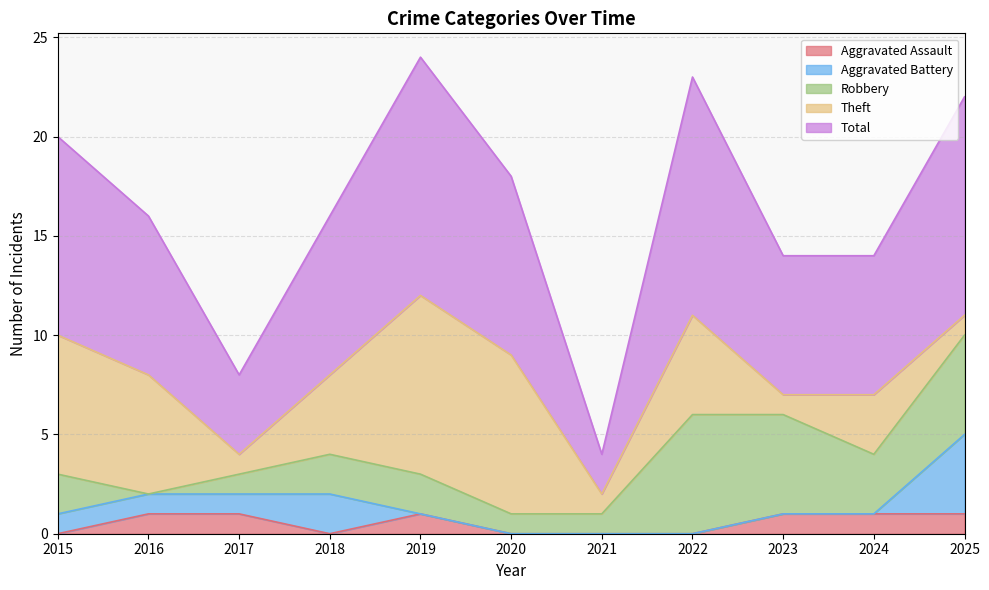

Which series has the largest total across all categories?

Total